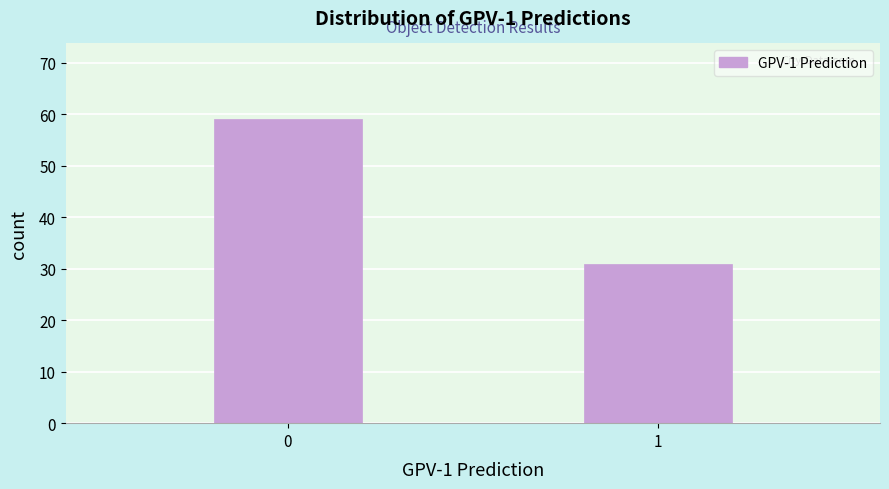

Reading right to left, transcribe all the data shown in this chart.

1=31	0=59